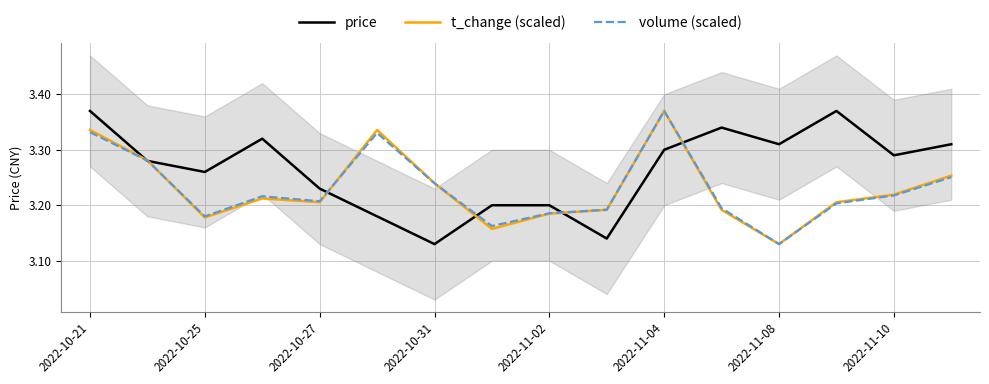

What is the value of the t_change (scaled) point at the 10th from the left?

3.2